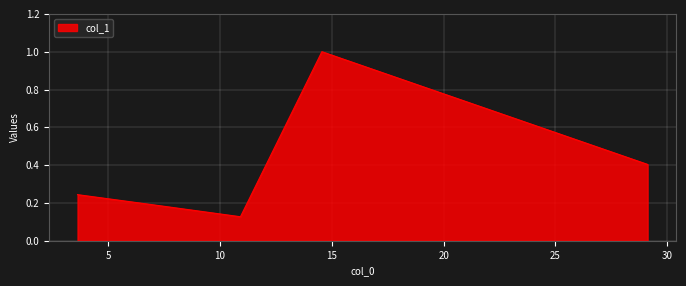

What is the maximum value shown in the chart?

1.0